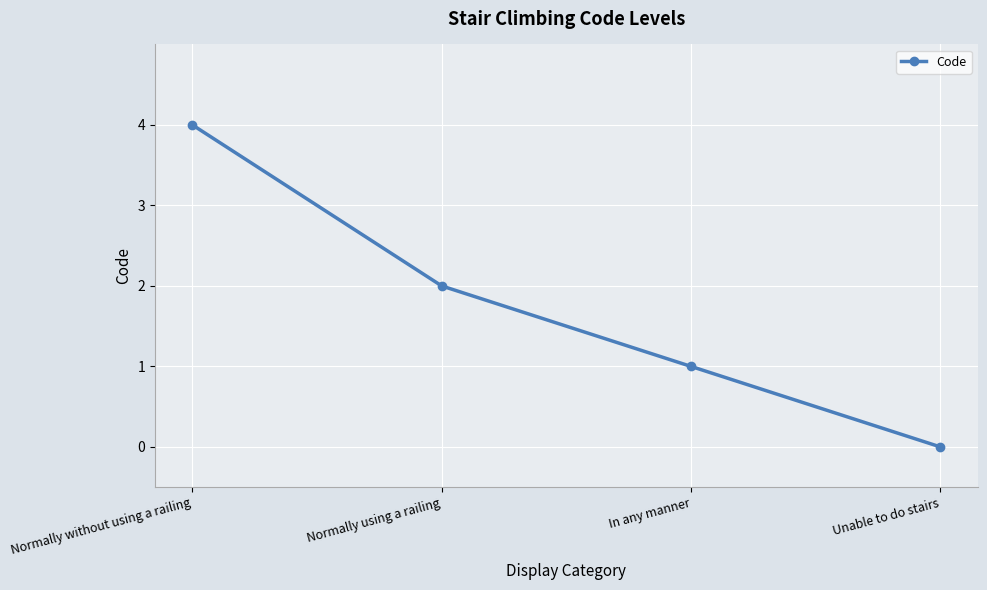

What is the label of the 1st point from the left?

Normally without using a railing